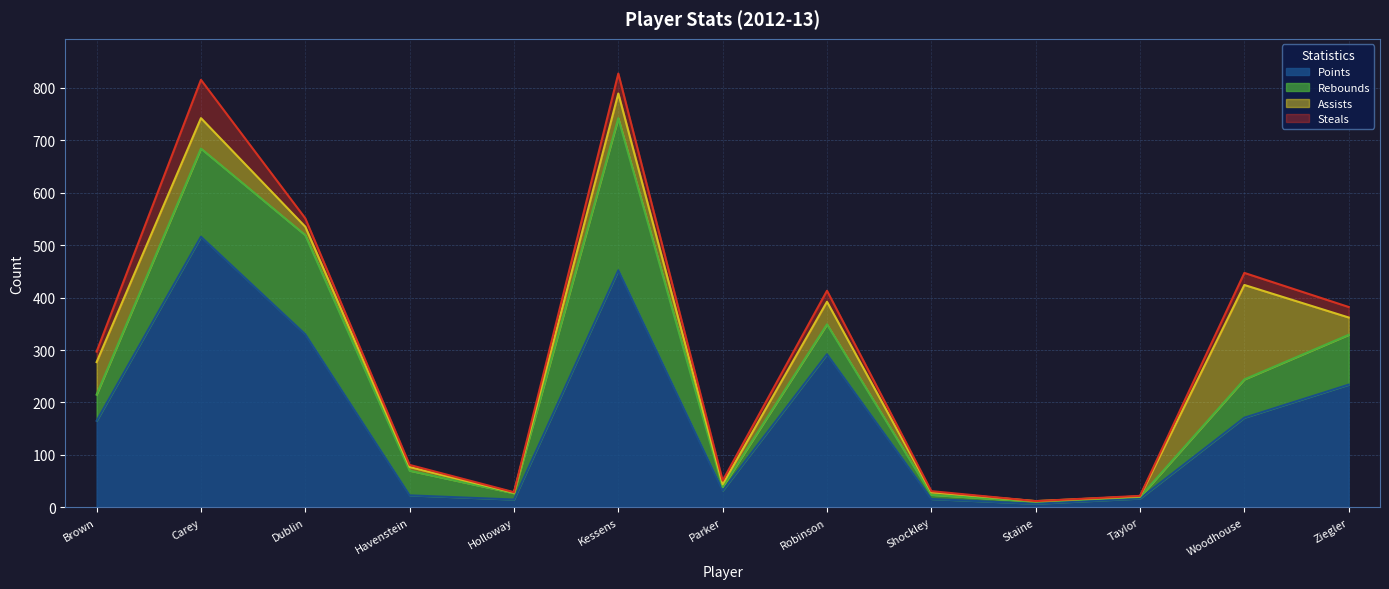

True or false: Steals and Points intersect in this chart.

False